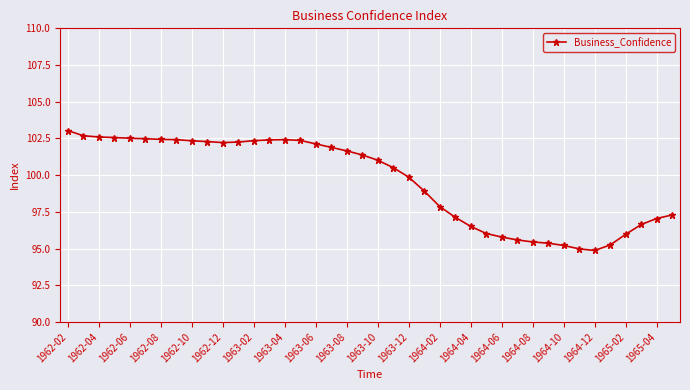

What is the difference between the maximum and minimum values?

8.2